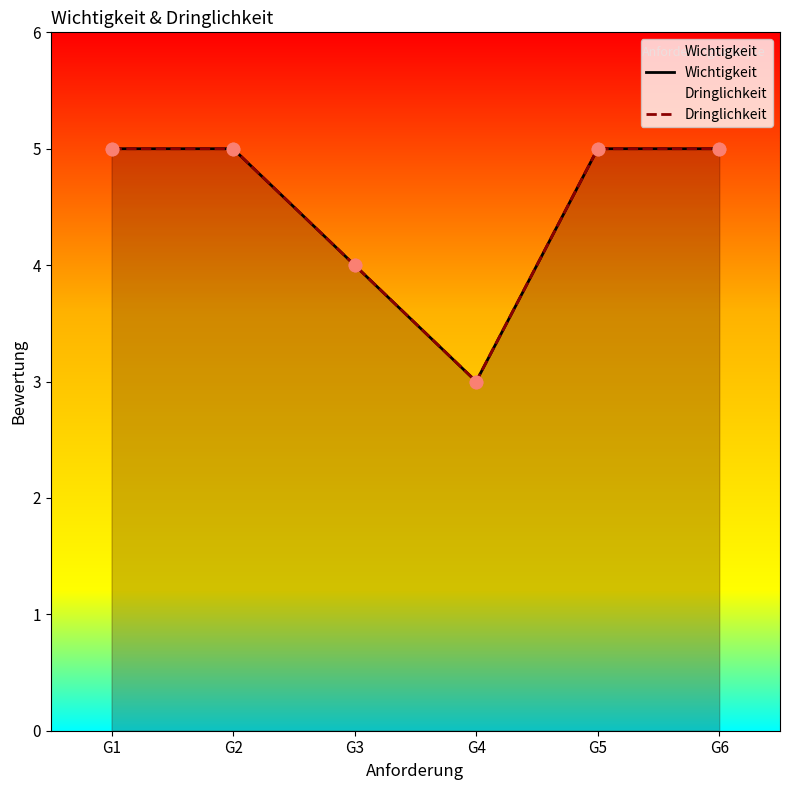

Which series has the largest total across all categories?

Wichtigkeit